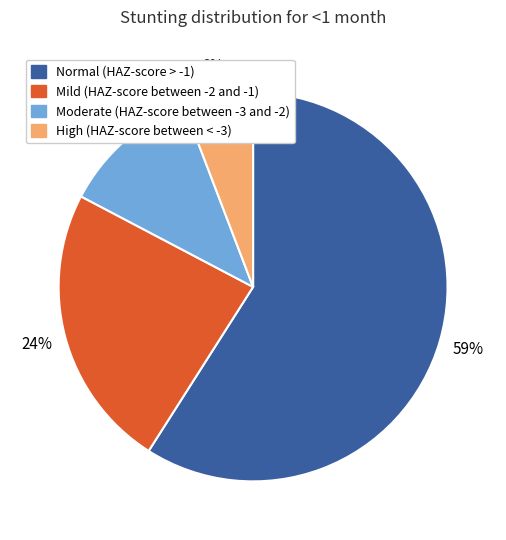

To the nearest percent, what is the average slice percentage?

25%